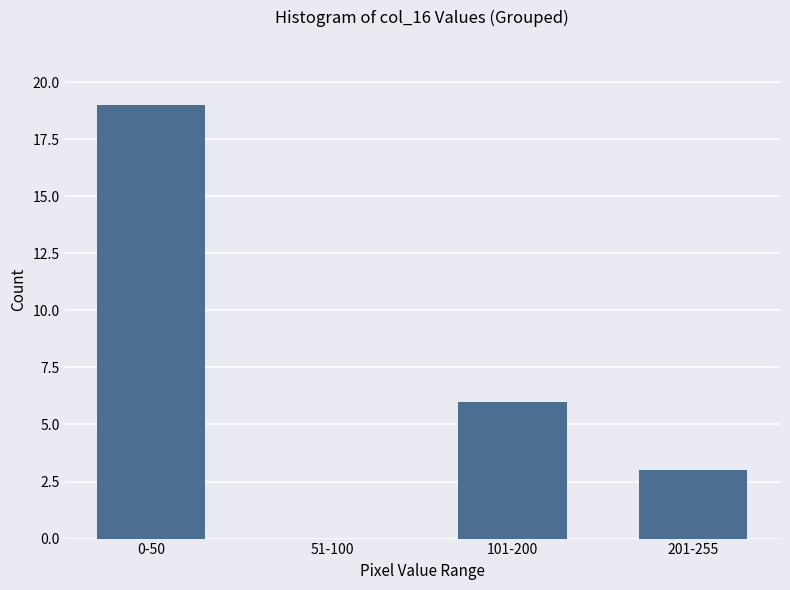

Reading left to right, transcribe all the data shown in this chart.

0-50=19	51-100=0	101-200=6	201-255=3